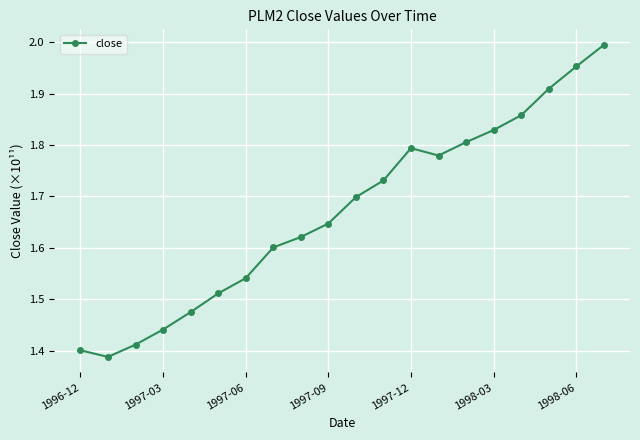

How many interior local peaks (higher than both neighbors) does the data have?

1